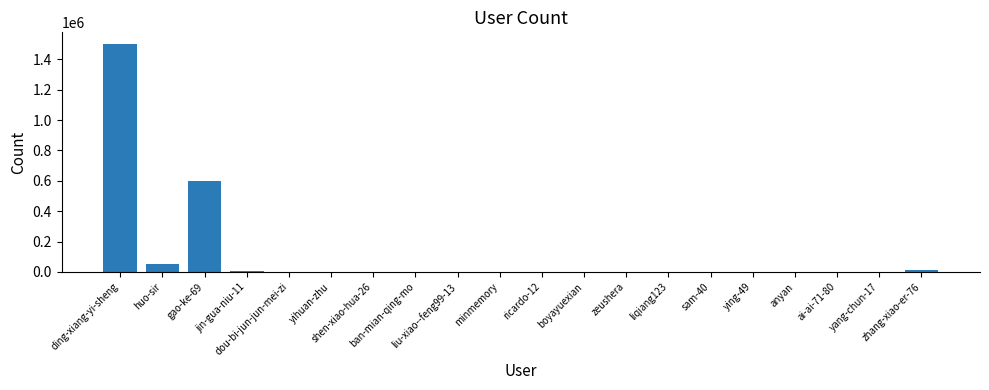

What is the maximum value shown in the chart?

1503005